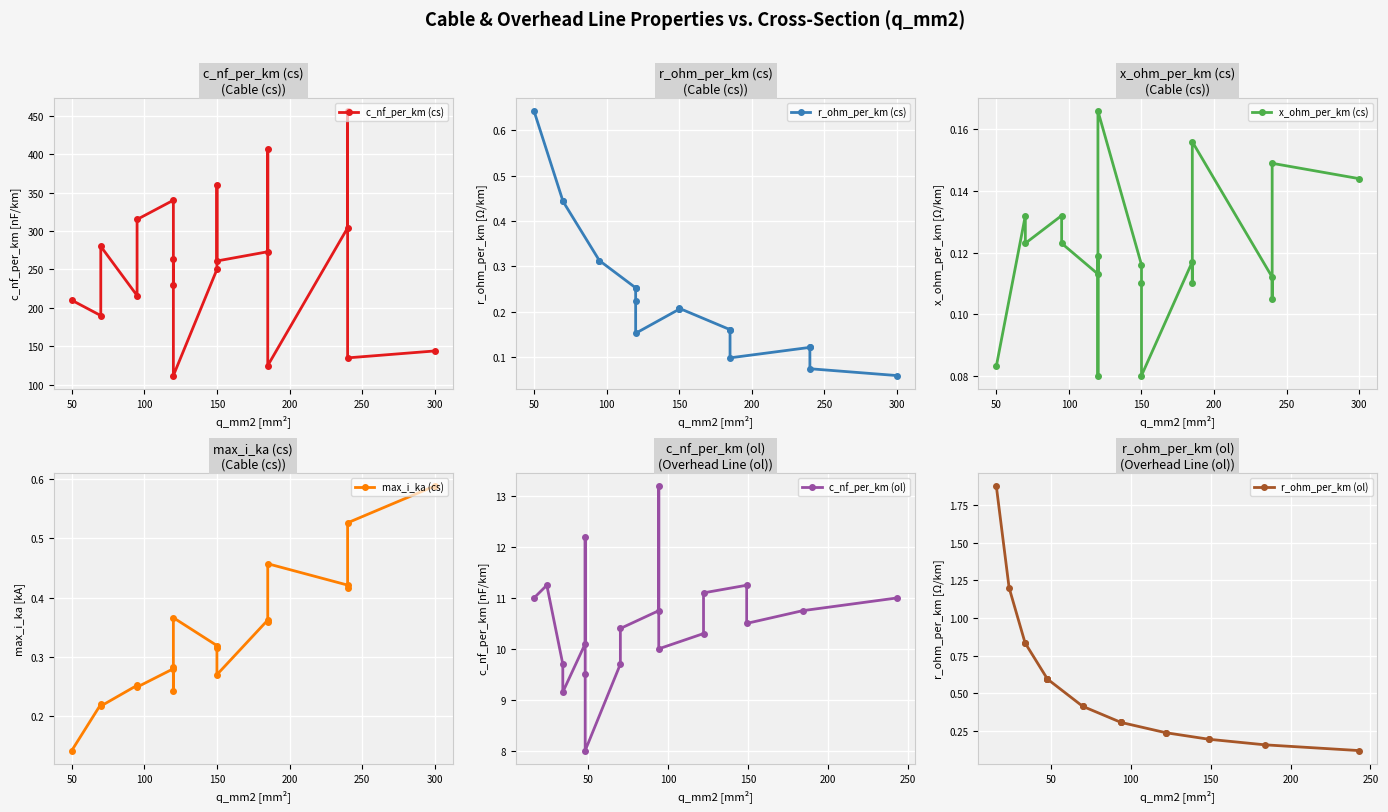

True or false: c_nf_per_km (cs) has more than 1 interior local peaks.

True